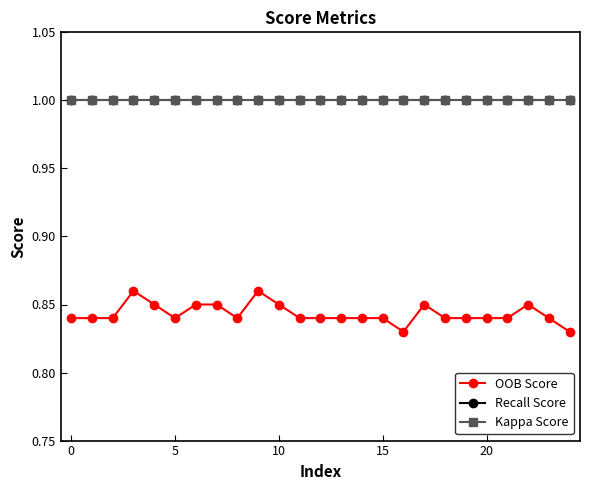

Is this an area chart (filled region under the line)?

No